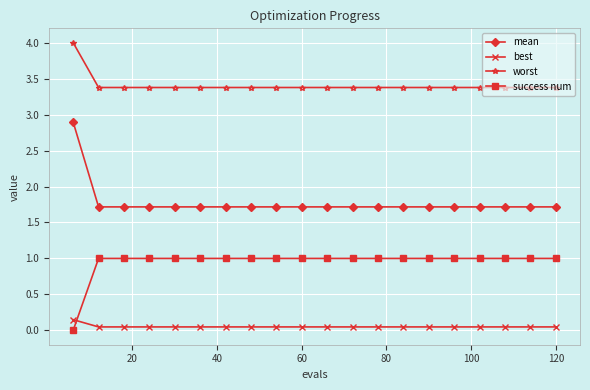

What is the sum of all mean values?

35.5